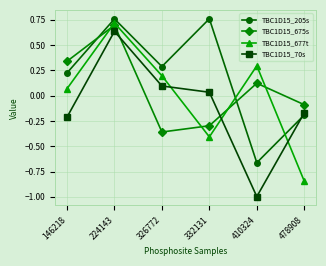

Between which two adjacent categories do TBC1D15_205s and TBC1D15_70s first intersect?

410324 and 478908